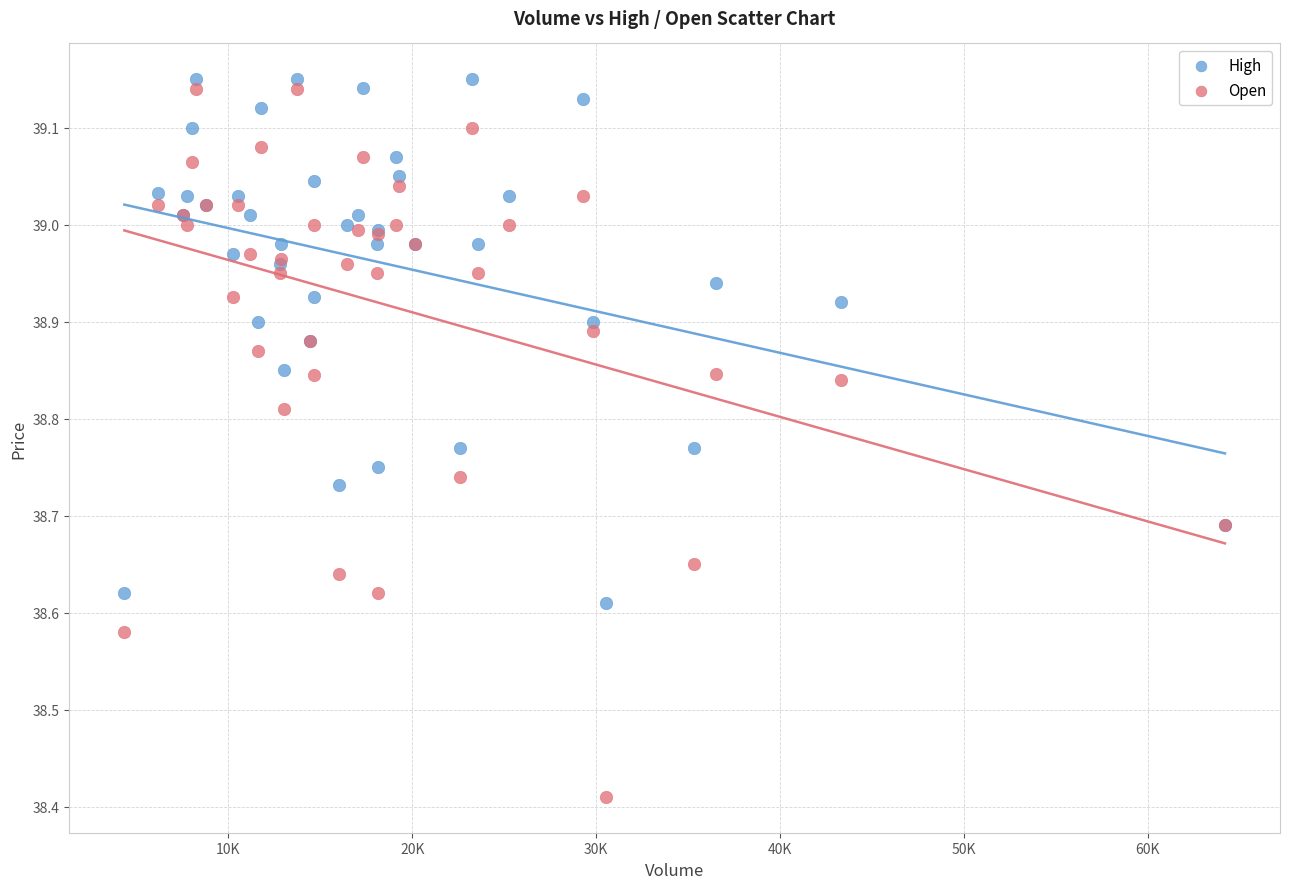

Which series contains the lowest Y value?

Open